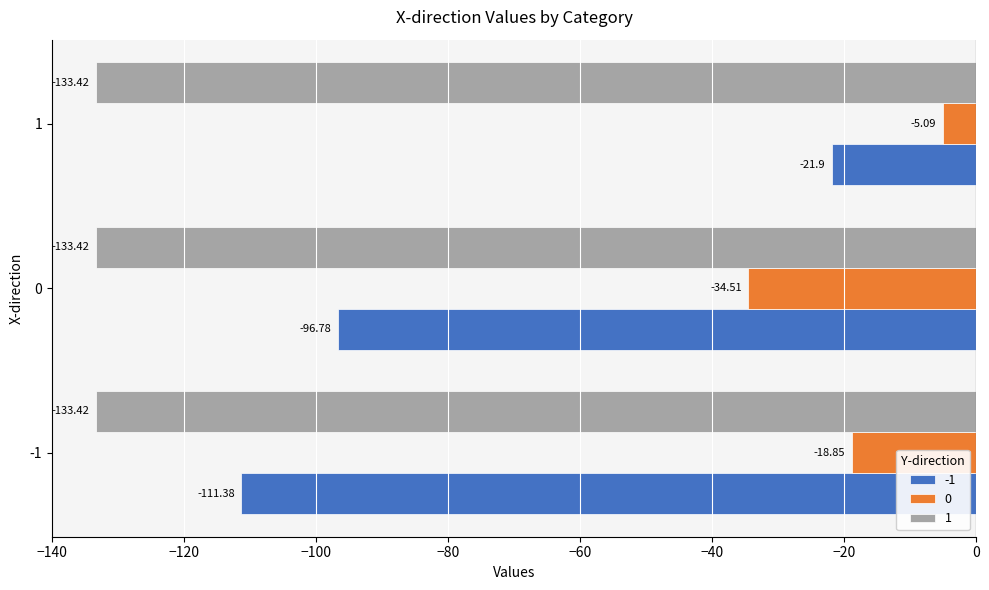

Rank the series by their maximum value, from highest to lowest.

0, -1, 1